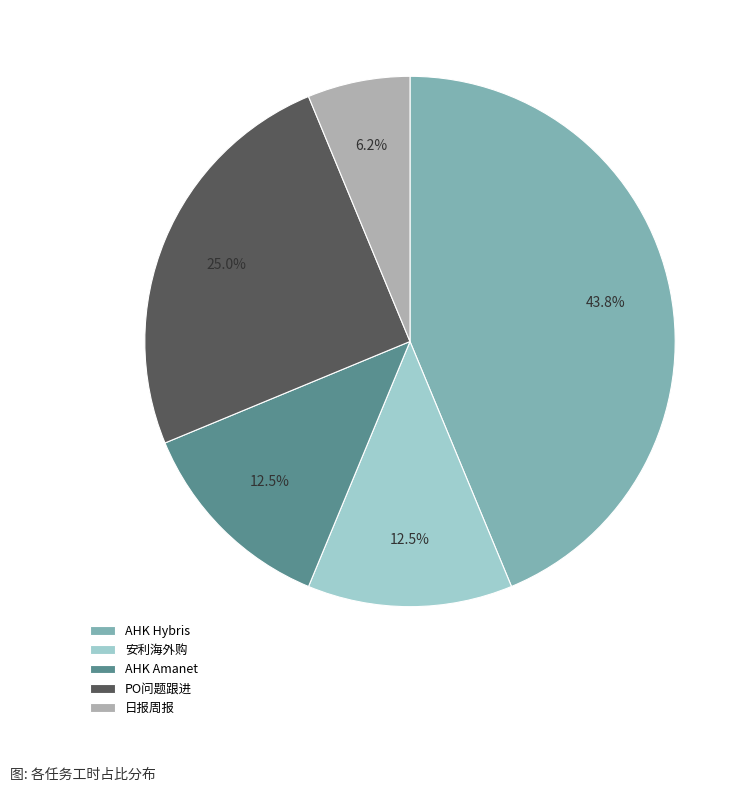

Which slice is the smallest?

日报周报